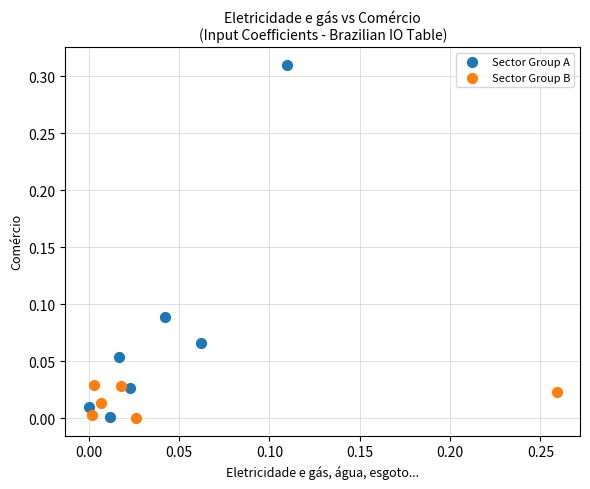

Which series has the widest spread of Y values?

Sector Group A